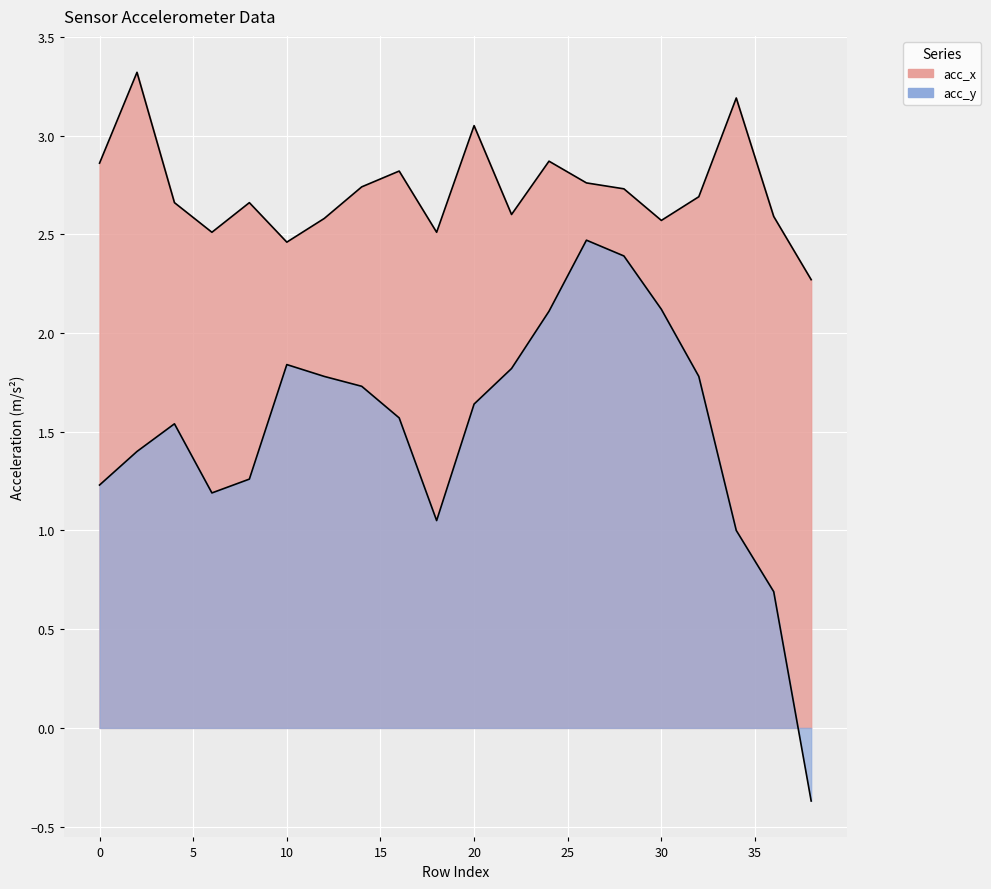

List the labels in order of acc_x value, smallest first.

38, 10, 6, 18, 30, 12, 36, 22, 4, 8, 32, 28, 14, 26, 16, 0, 24, 20, 34, 2